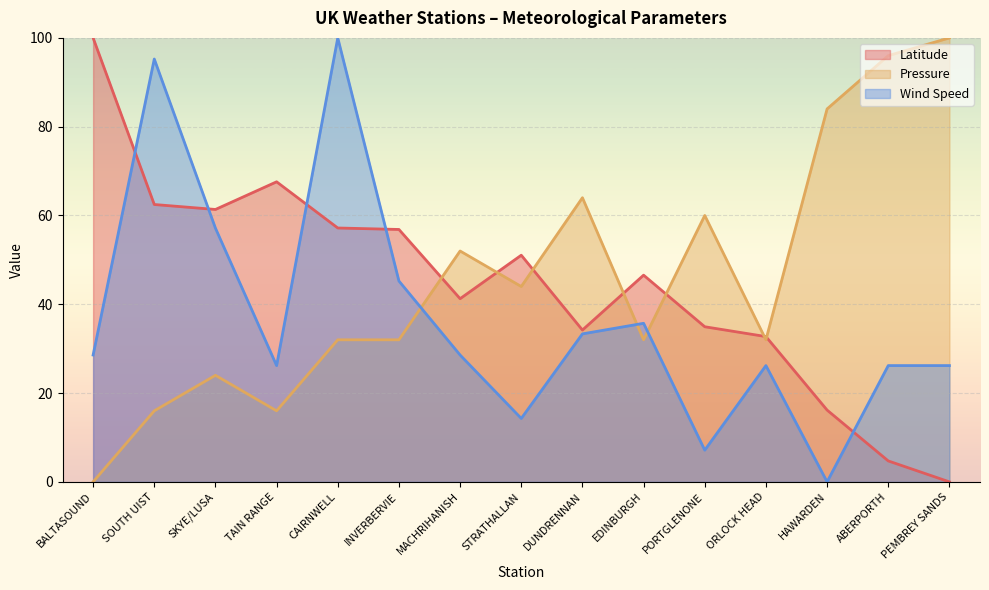

Which label corresponds to the largest value in the chart?

CAIRNWELL